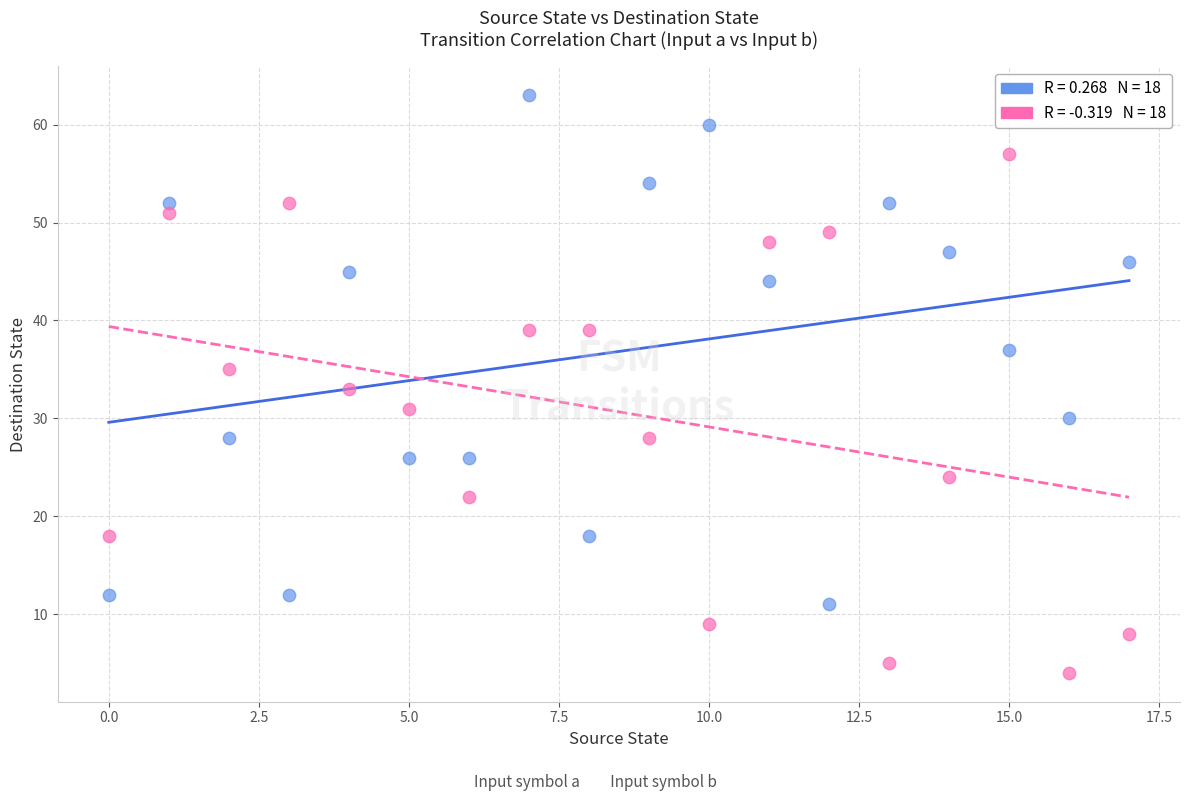

Across all data points, what is the range of Y values (max minus min)?

59